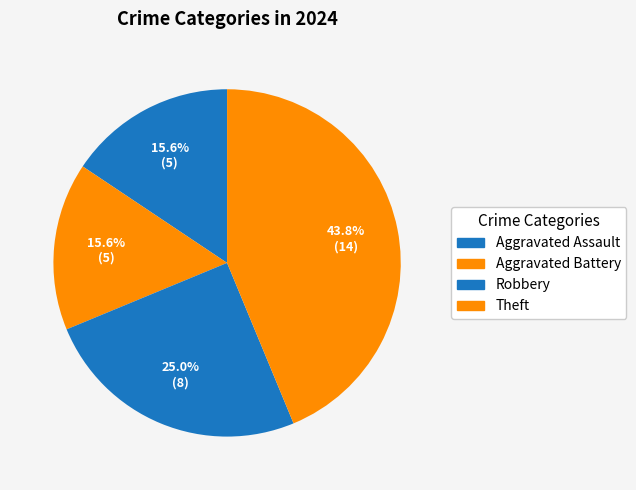

Is the sum of Theft and Aggravated Assault greater than half?

Yes